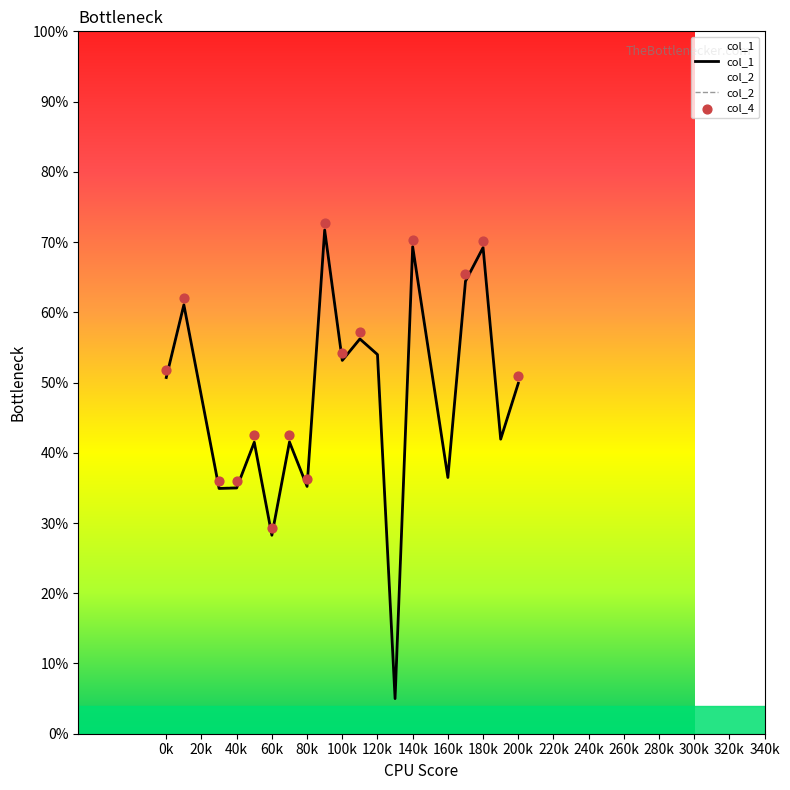

What is the total value across all series at 140k?

1.4